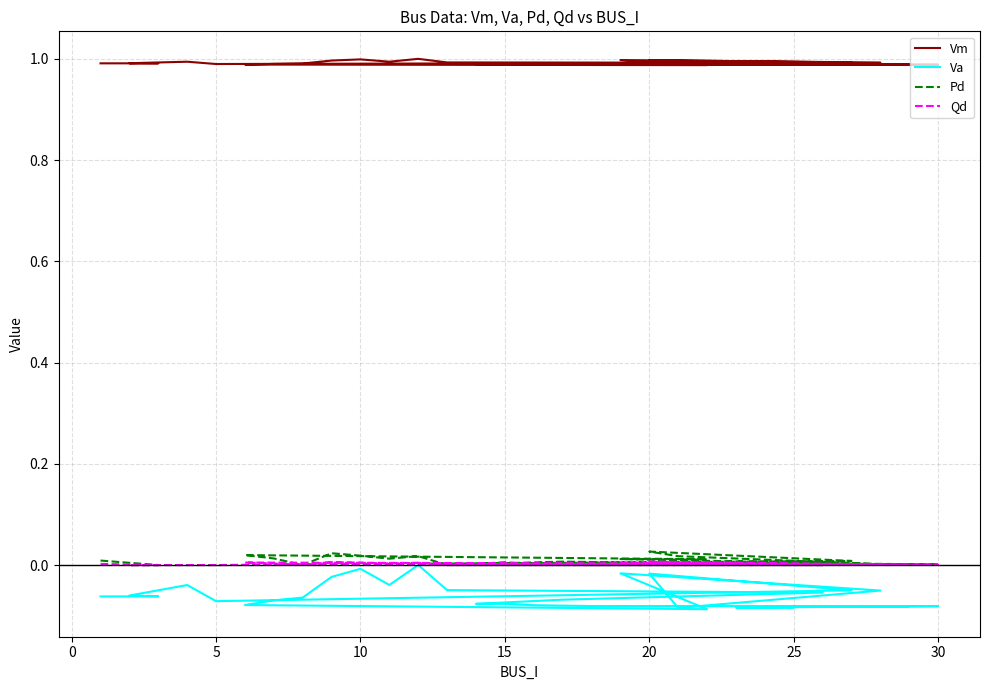

What is the sum of all Vm values?

29.7